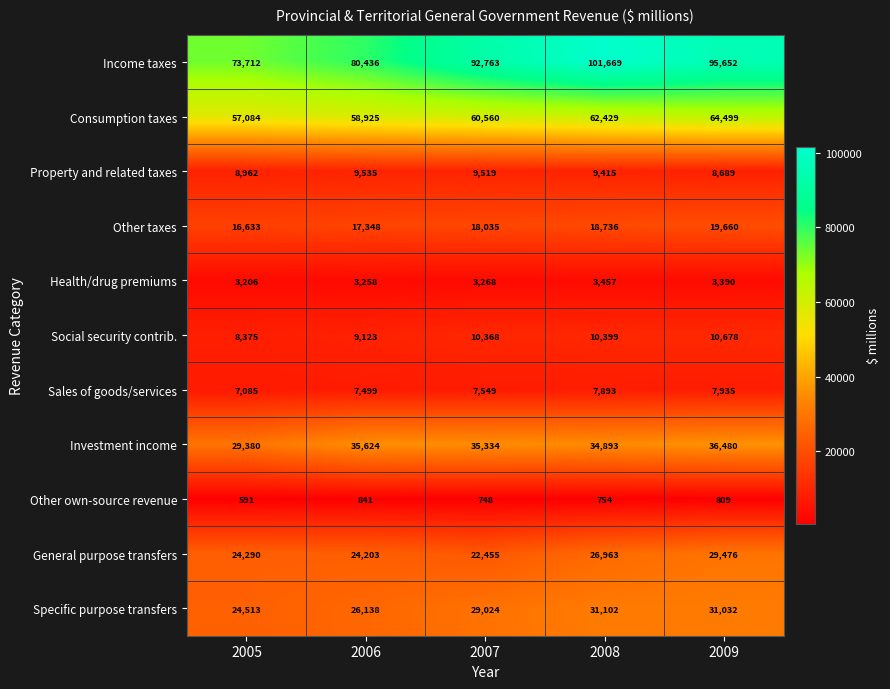

What value does the Social security contrib. series have at 2008, to the nearest 100?

10400